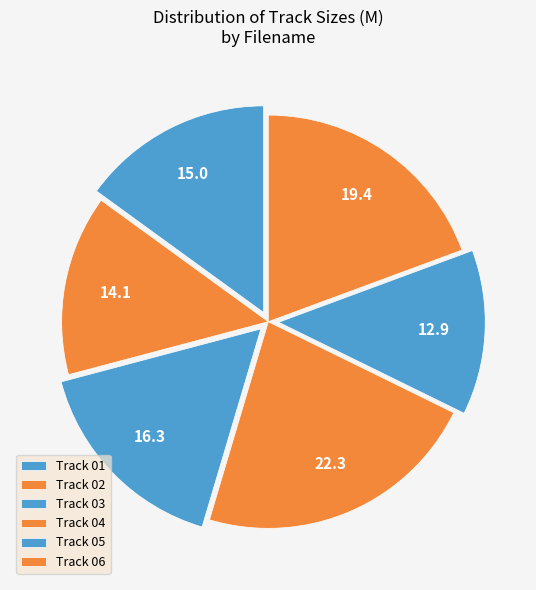

Does any single category account for the majority?

No